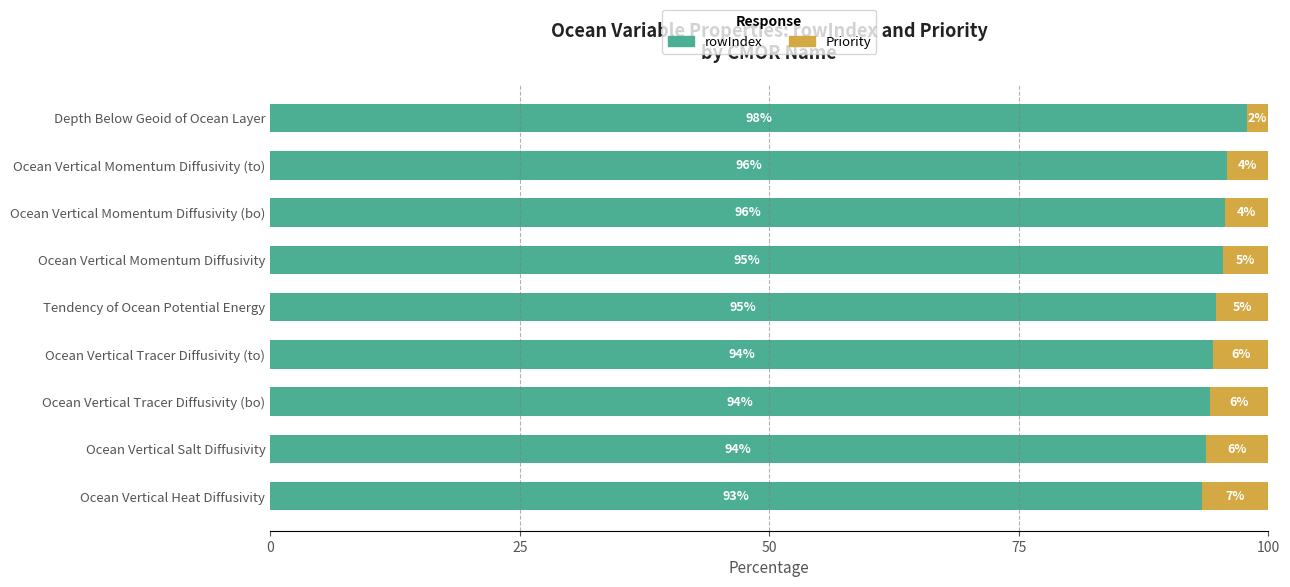

What is the total value across all series at Ocean Vertical Momentum Diffusivity?

100.0